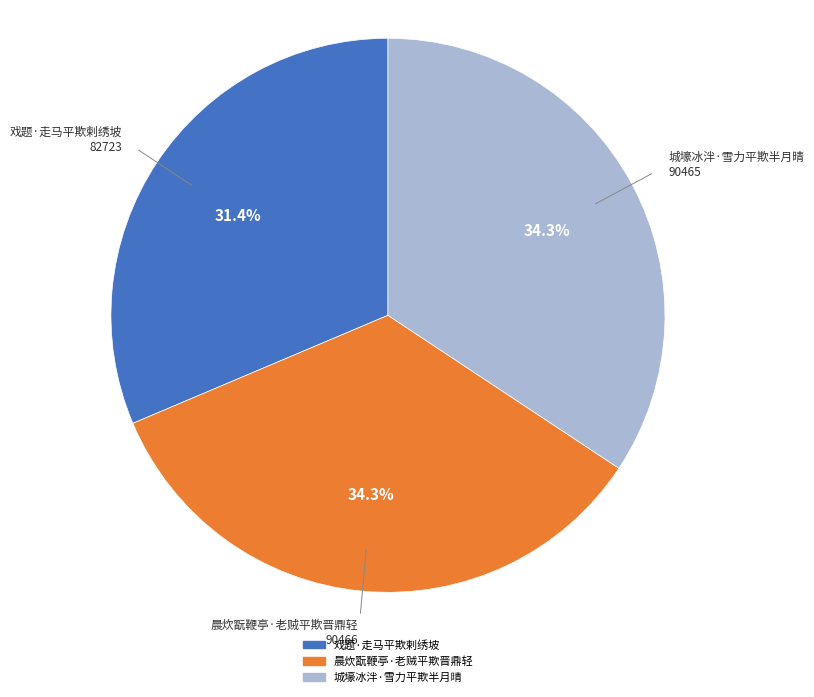

To the nearest percent, what portion does 晨炊翫鞭亭·老贼平欺晋鼎轻 represent?

34%